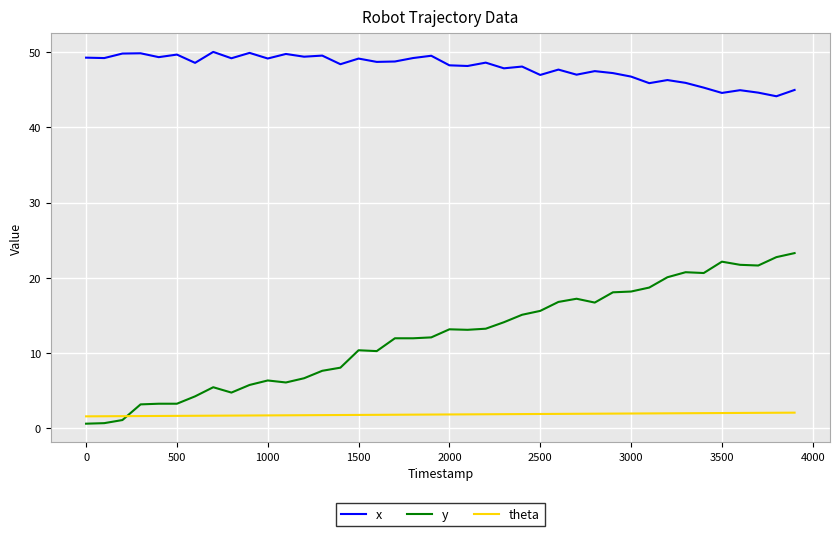

Which series has the widest spread of values?

y